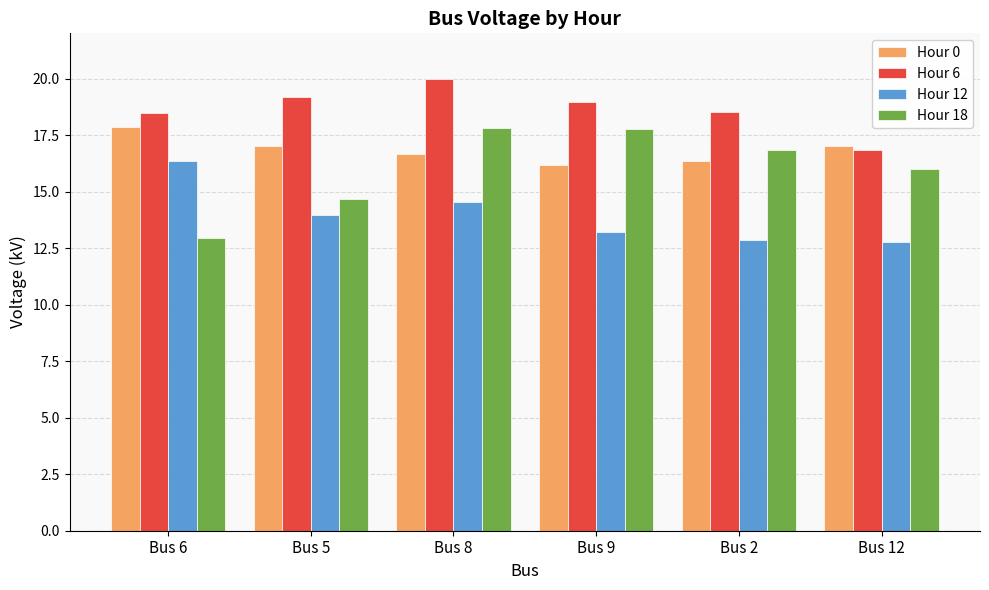

What position from the right is Bus 8?

4